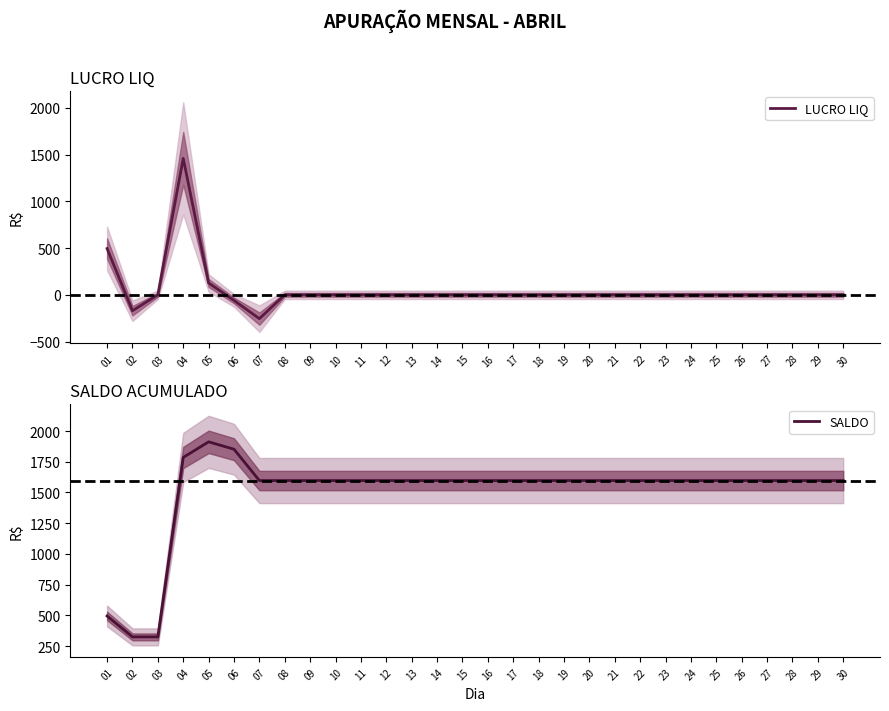

Is it true that LUCRO LIQ equals 0 at 18?

True